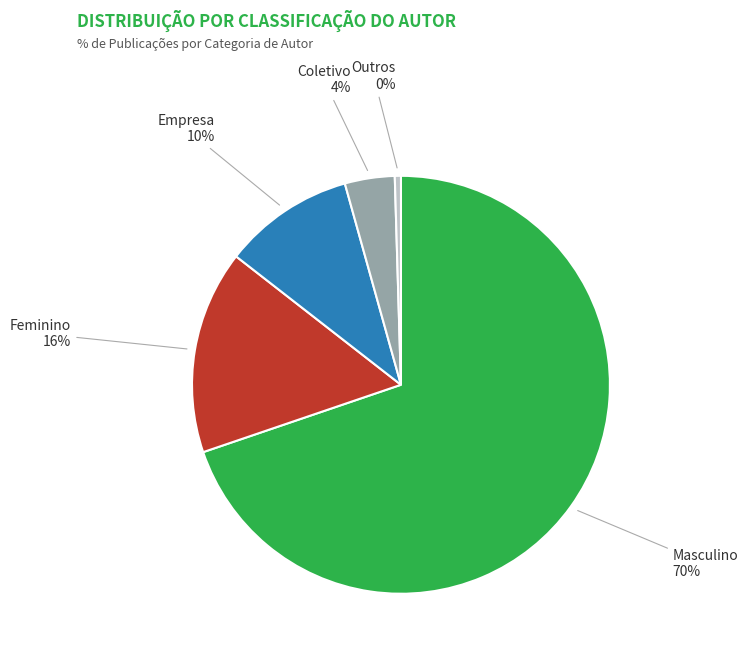

What is the ratio of the value at Masculino to the value at Outros?

147.4